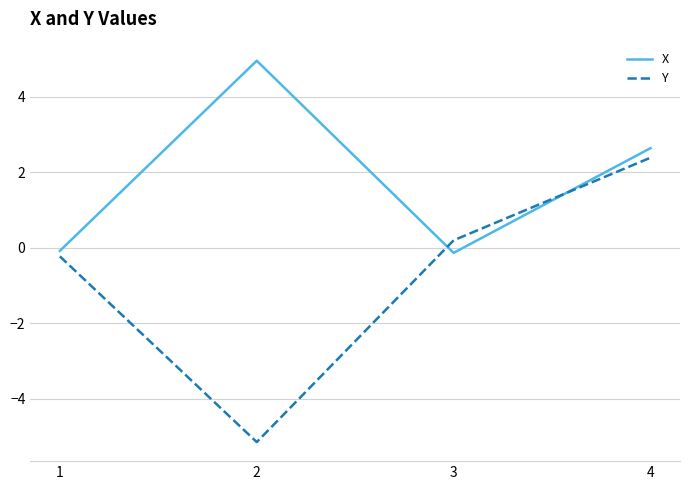

The X series shows 2.6 at 4. True or false?

True